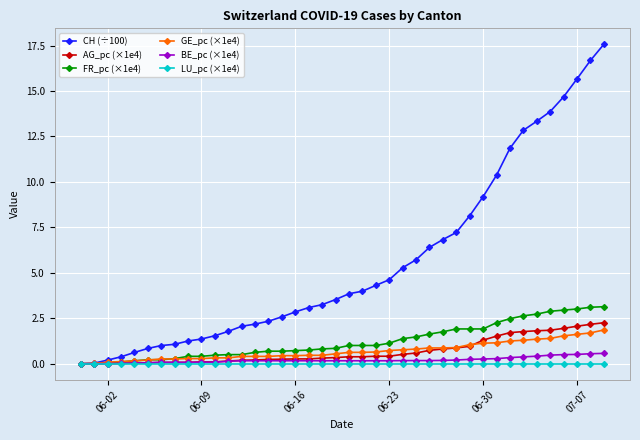

How many categories are shown in the chart?

40